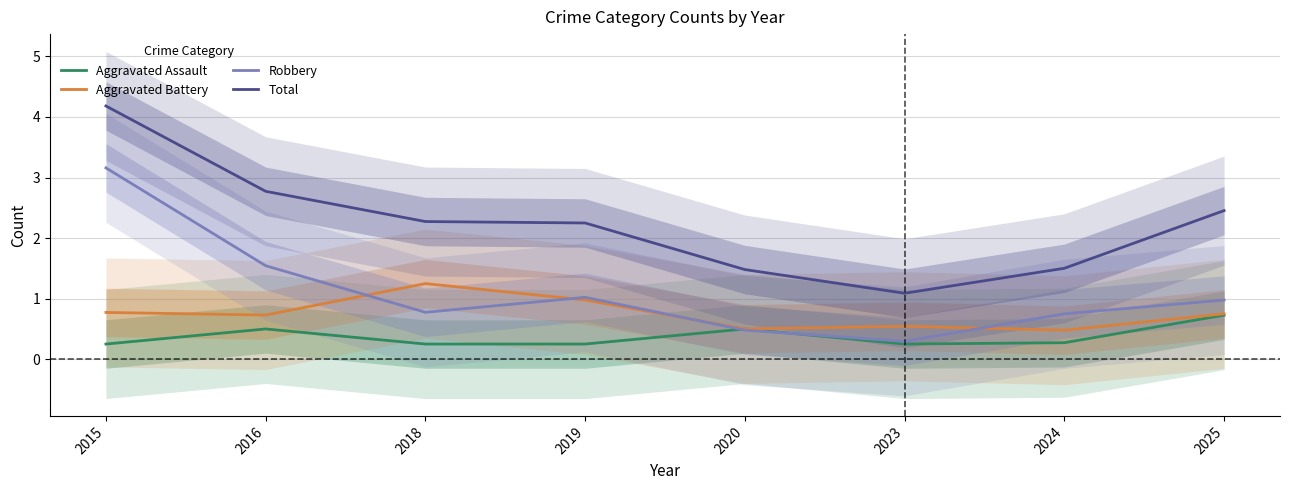

At which label does Aggravated Assault reach its minimum?

2015